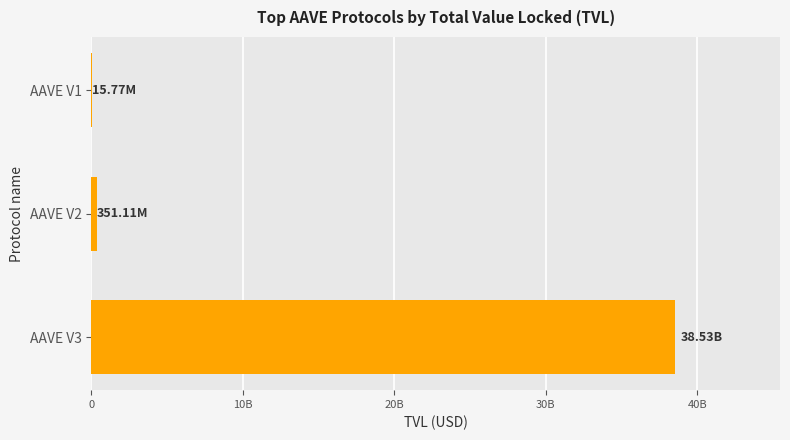

Are the bars horizontal?

Yes